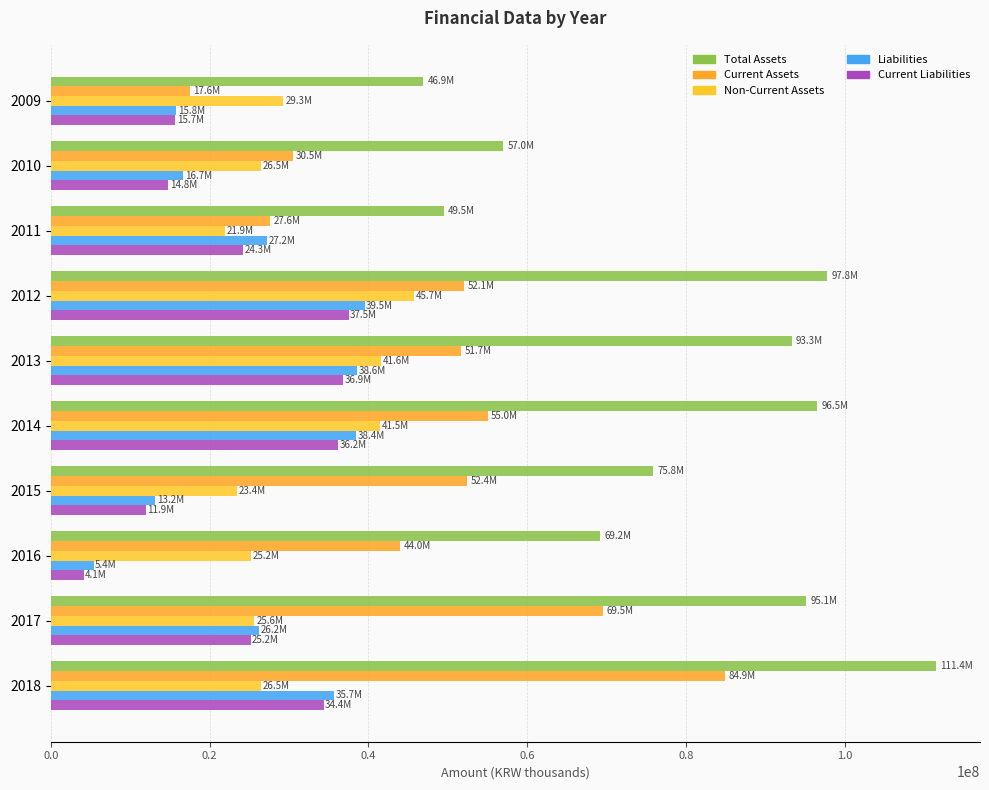

At which label is Liabilities closest to 22452279?

2017